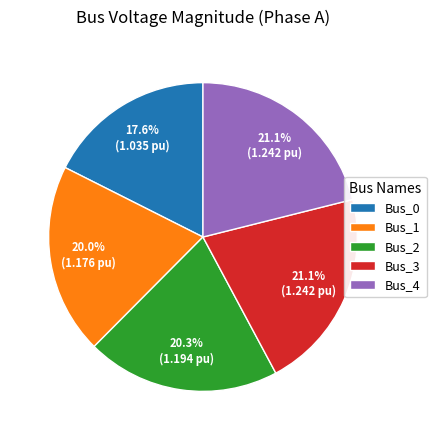

Does Bus_0 account for over 50% of the chart?

No